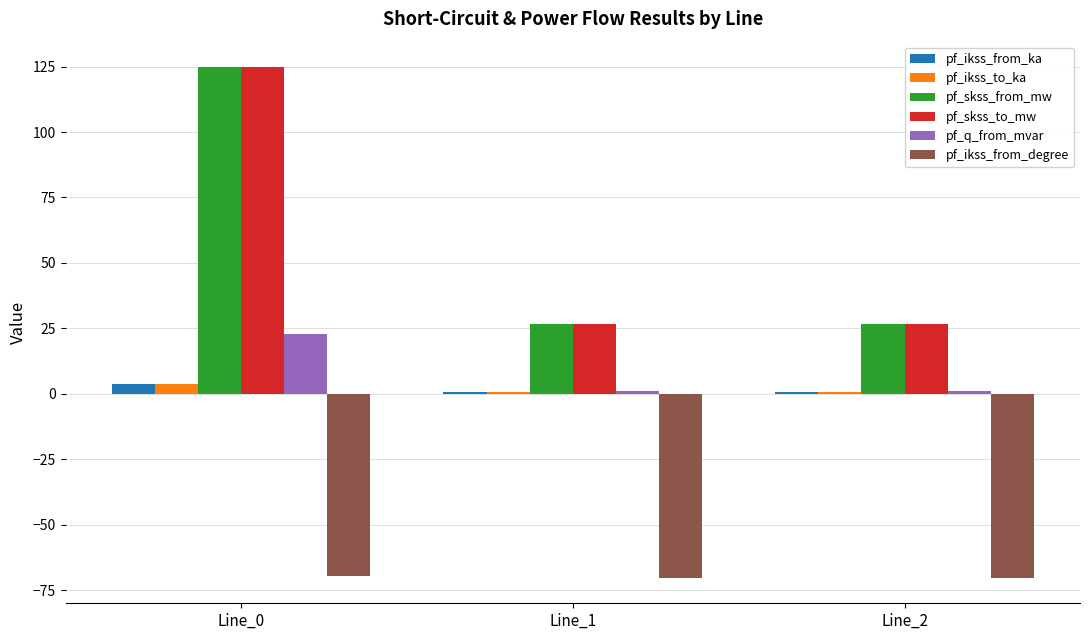

What are all the series names shown in the legend?

pf_ikss_from_ka, pf_ikss_to_ka, pf_skss_from_mw, pf_skss_to_mw, pf_q_from_mvar, pf_ikss_from_degree